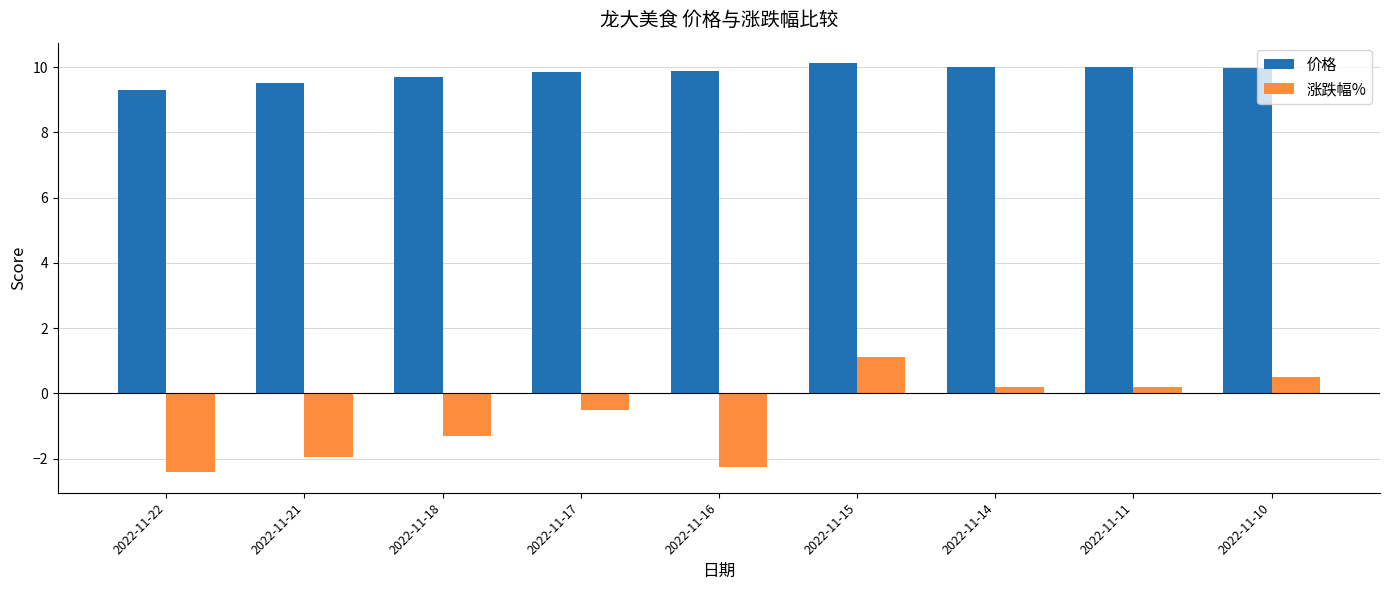

What is the difference between the maximum and minimum values in the 价格 series?

0.8